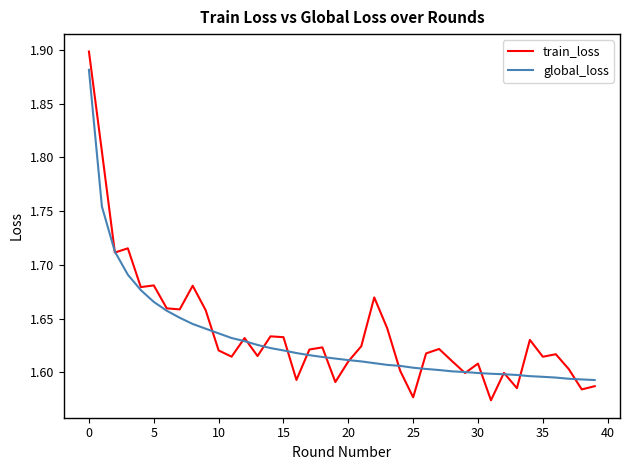

Which series has the widest spread of values?

train_loss